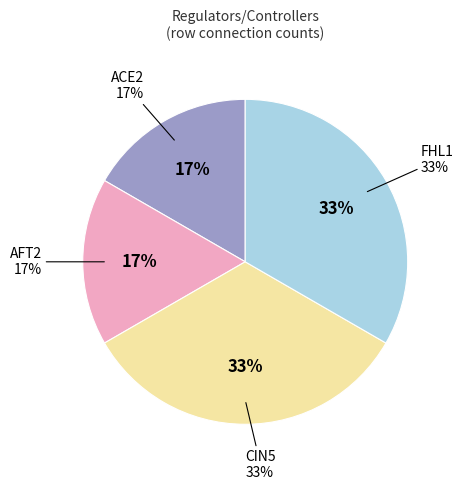

To the nearest percent, what is the average slice percentage?

25%